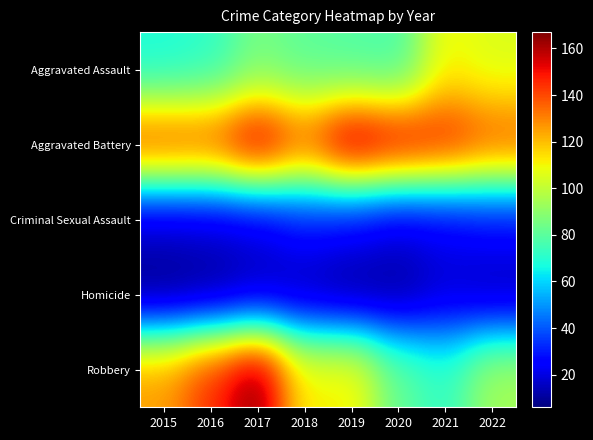

What is the spread (max minus min) of values at 2017?

154